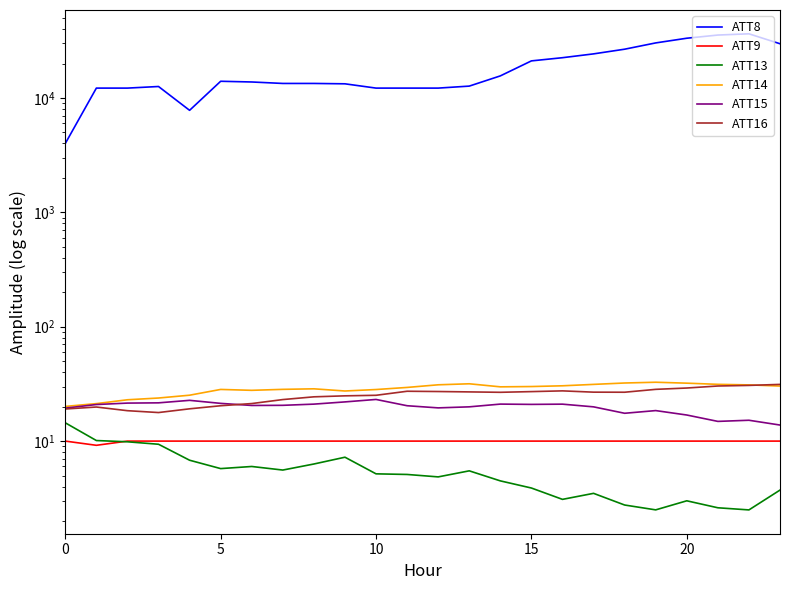

At which category is the sum across all series the highest?

22